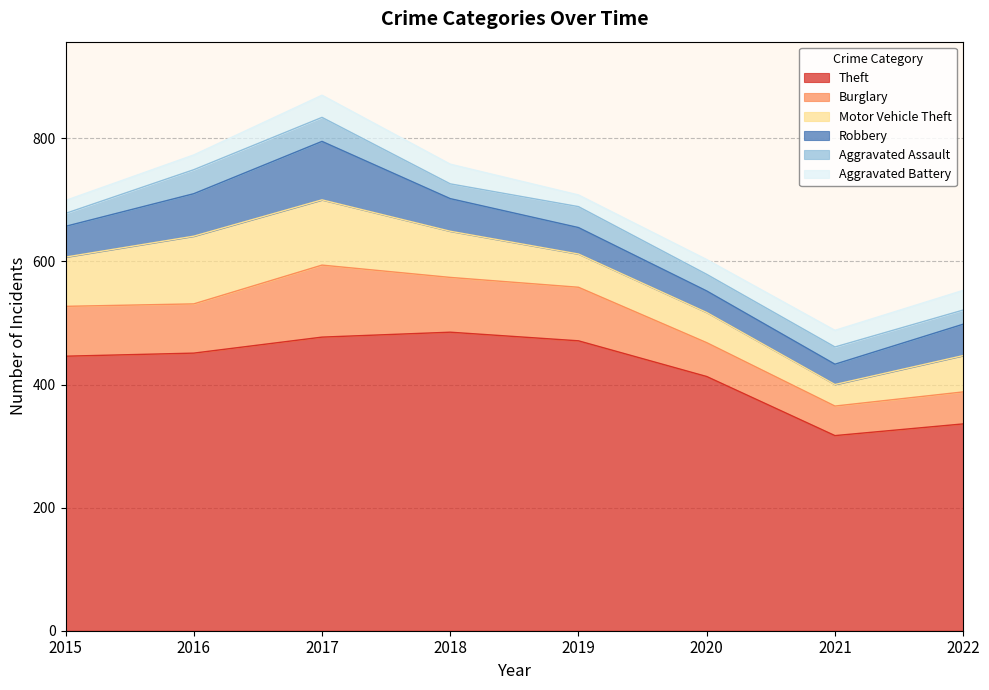

True or false: Aggravated Battery and Theft intersect in this chart.

False